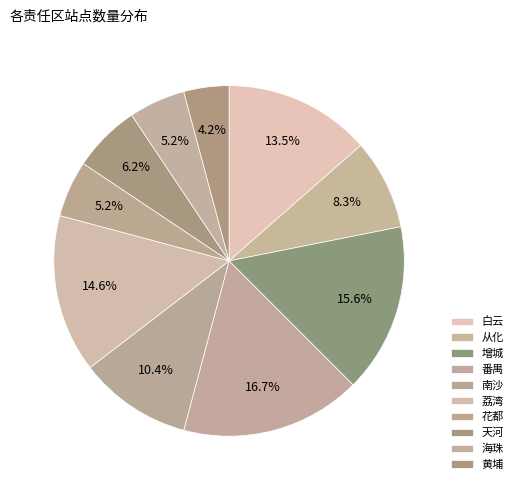

Rank the categories by value from lowest to highest.

黄埔, 花都, 海珠, 天河, 从化, 南沙, 白云, 荔湾, 增城, 番禺